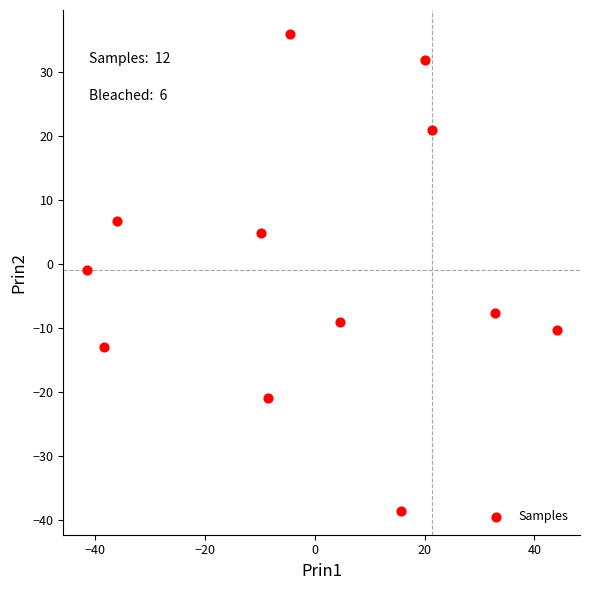

What is the range of Y values (max minus min)?

74.5